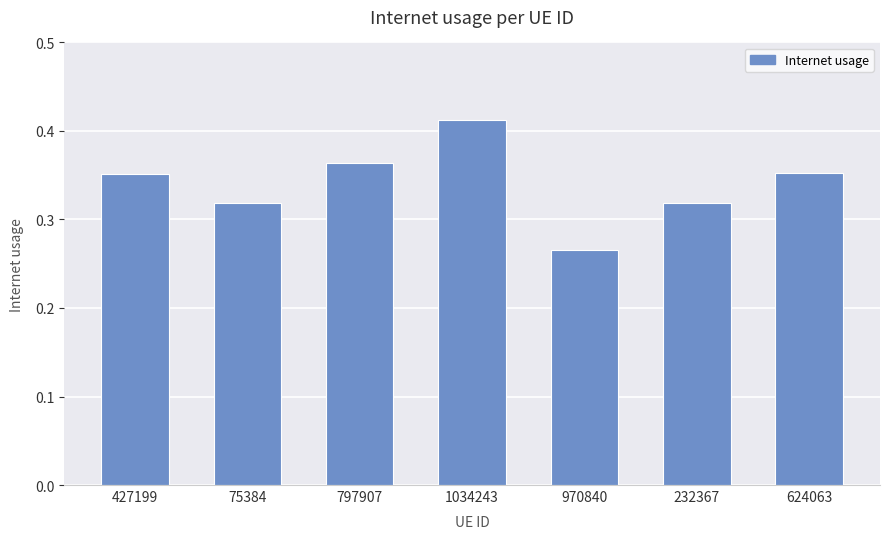

Is it true that the value at 1034243 is 0.1?

False